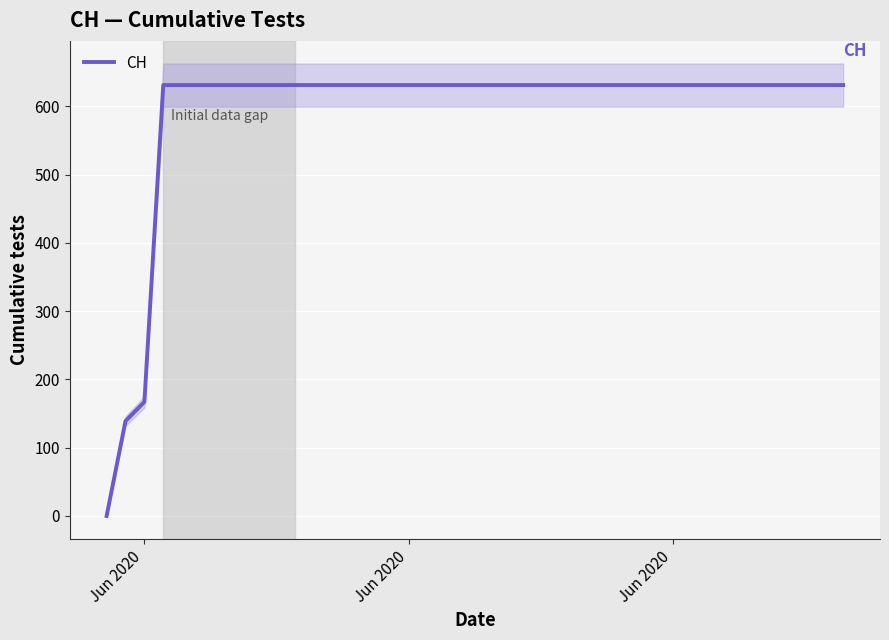

How many values are above zero?

39